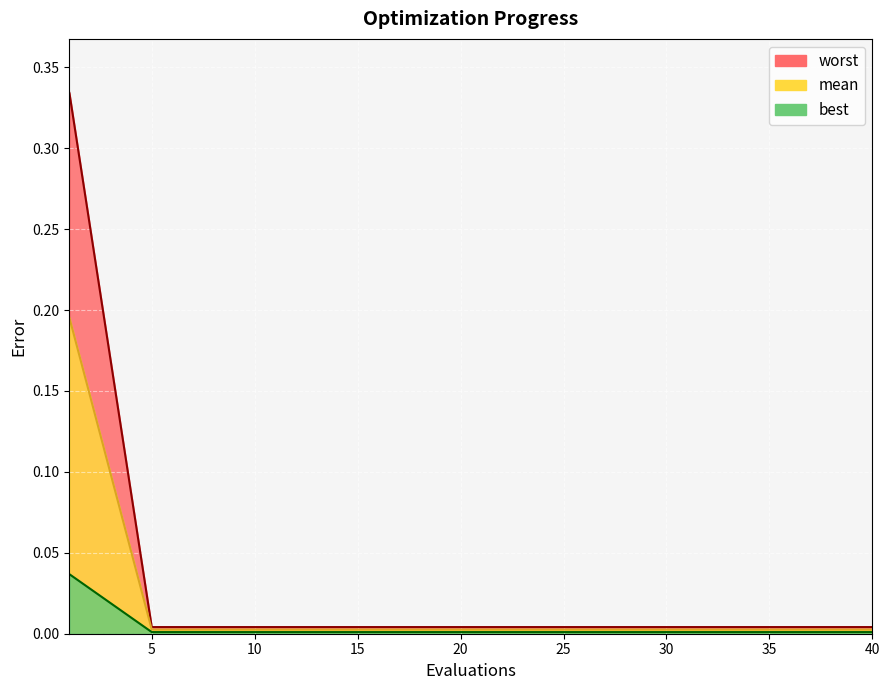

At which category does the chart reach its peak across all series?

1